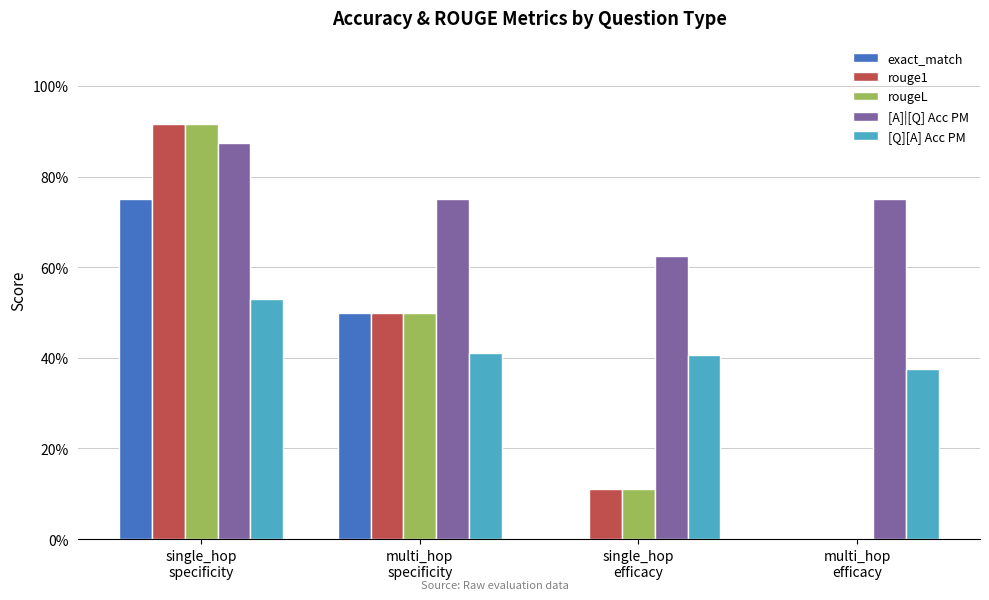

Is it true that rouge1 equals -0.3 at multi_hop
efficacy?

False